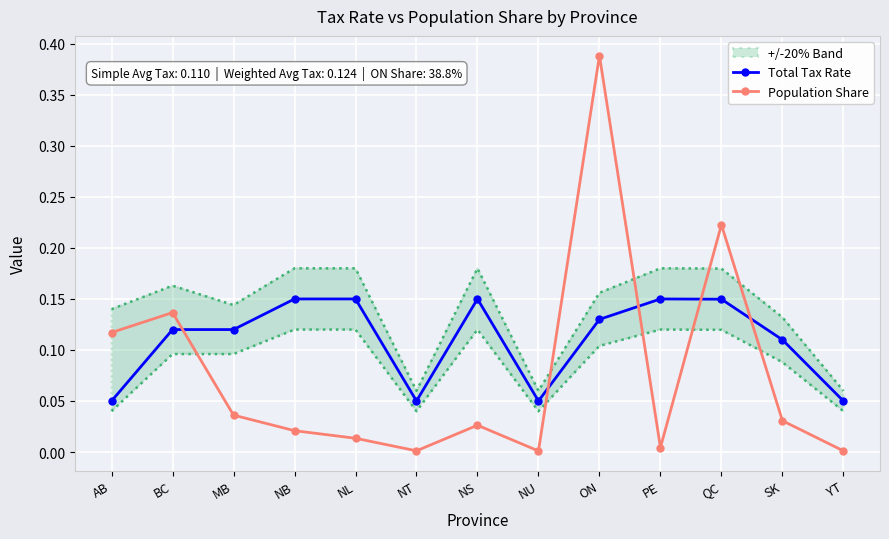

True or false: Population Share and Total Tax Rate cross at least once.

True